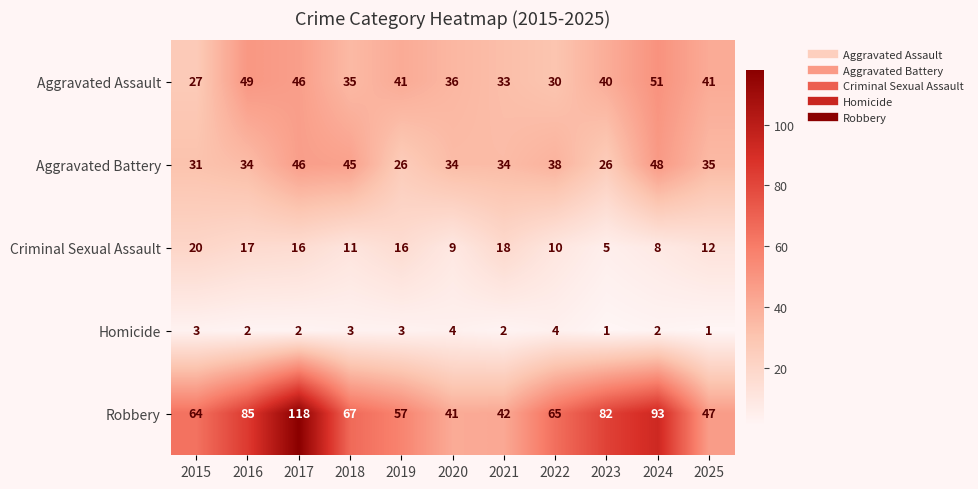

Which series changed the most between 2022 and 2024?

Robbery